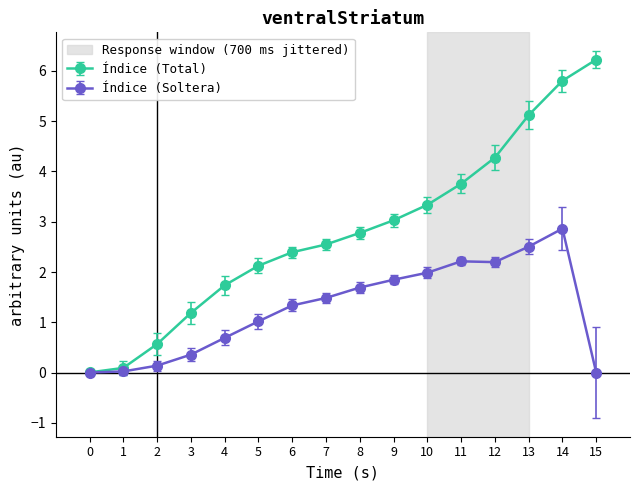

What is the highest value of the Índice (Total) series?

6.2